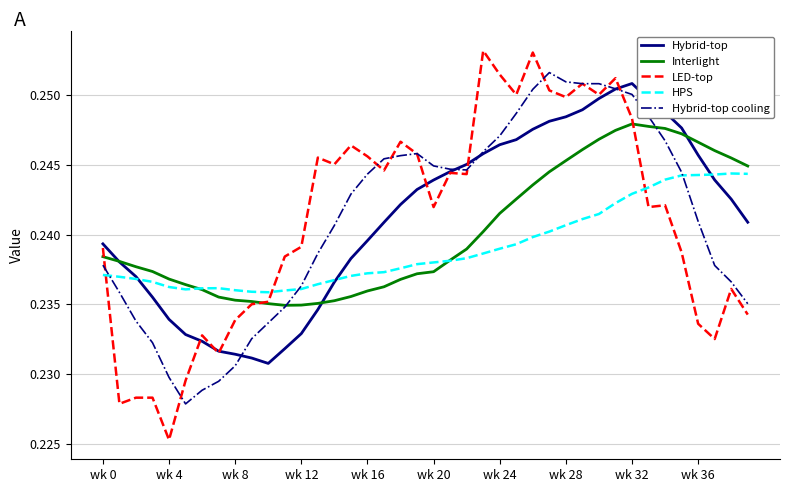

Which series has the widest spread of values?

LED-top